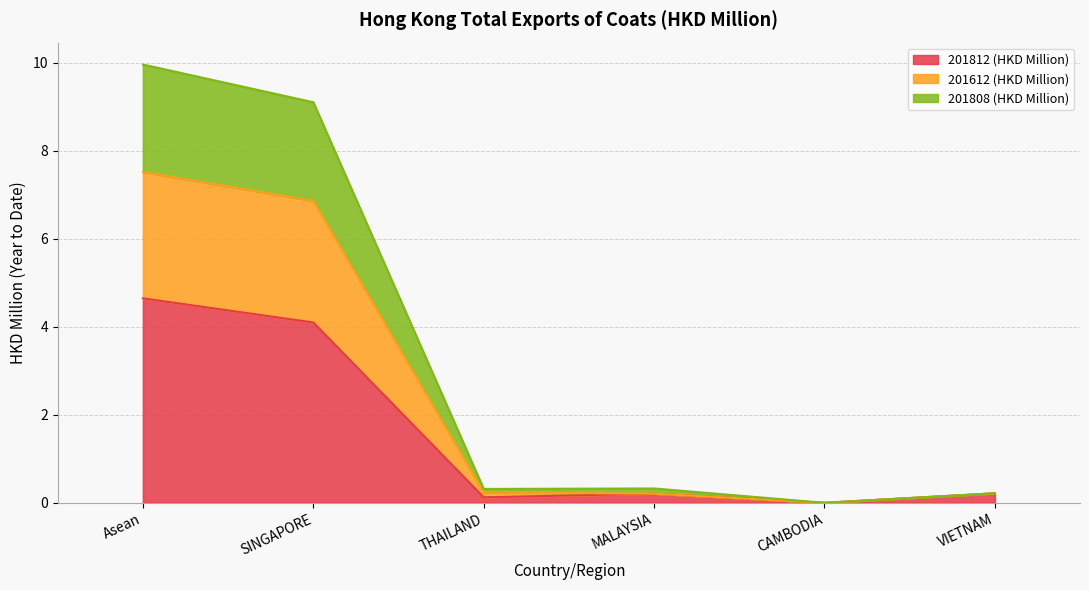

Which category has the highest value in the 201812 (HKD Million) series?

Asean